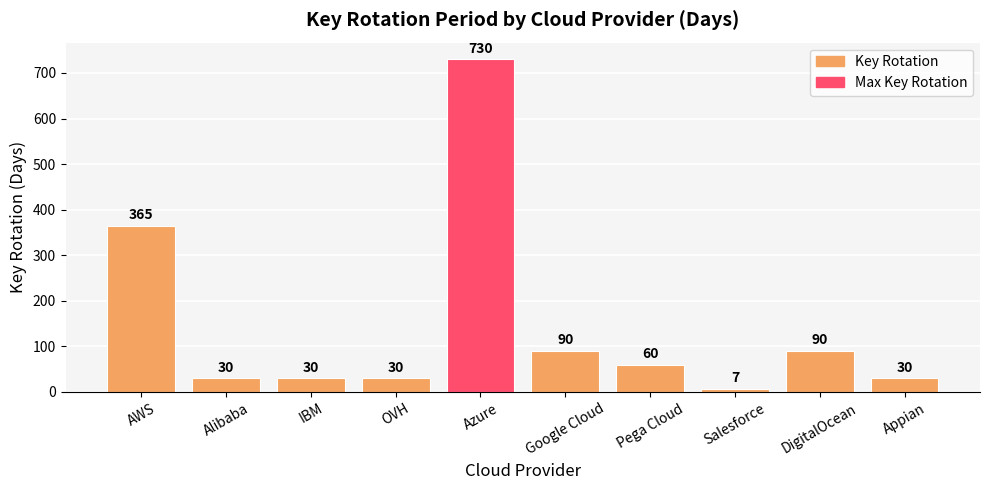

Where does the data first go above 60?

AWS